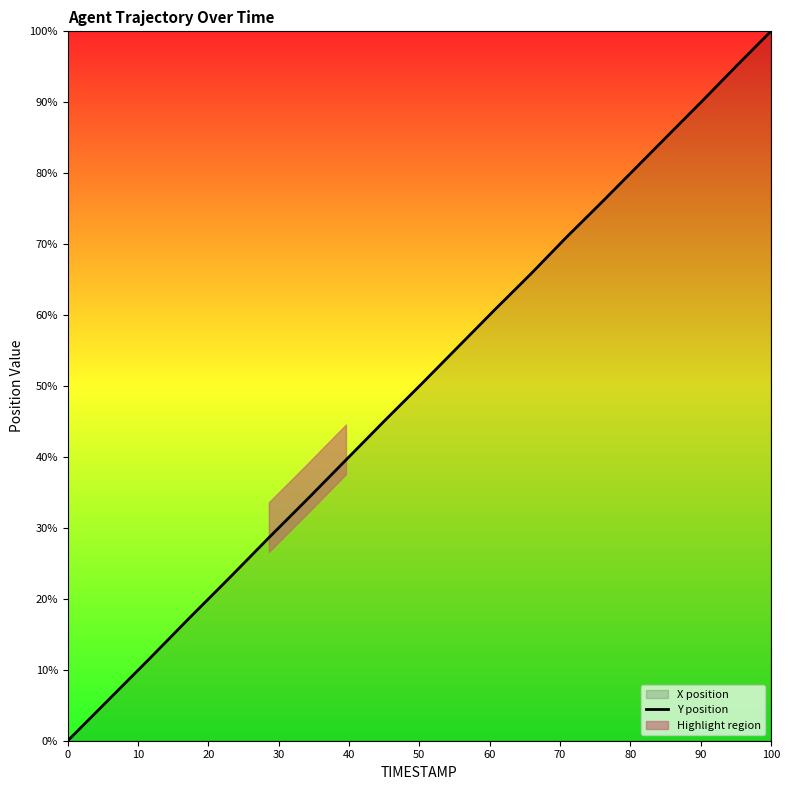

How many values are below 55?

10